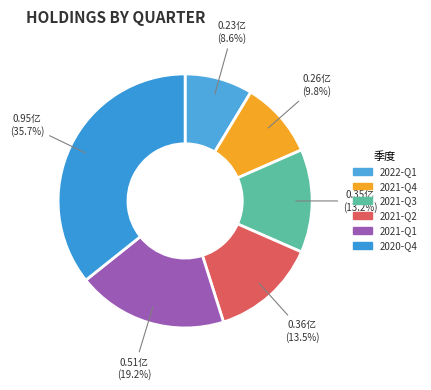

To the nearest percent, what is the average slice percentage?

17%